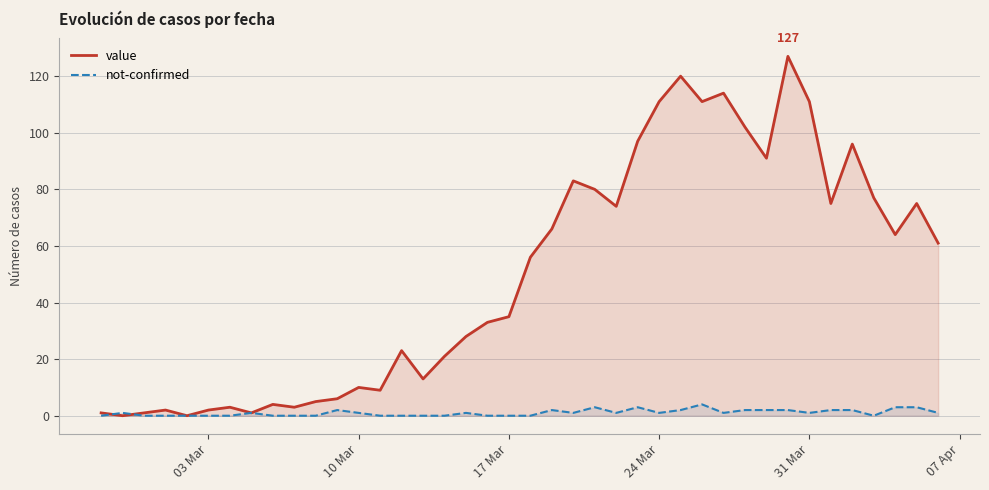

Which series has the largest range (max minus min)?

value